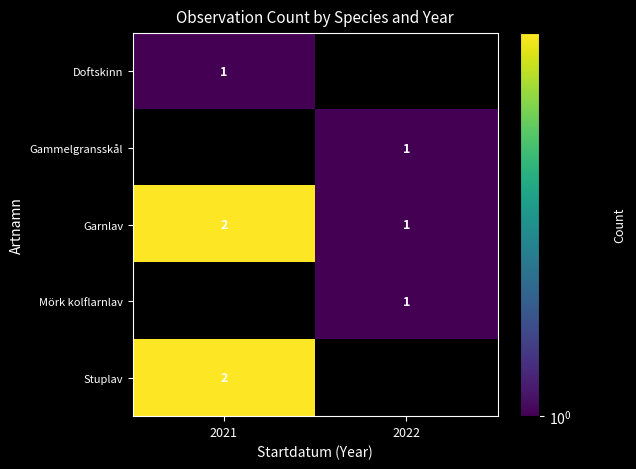

The value of Garnlav at 2022 is 0.6. True or false?

False